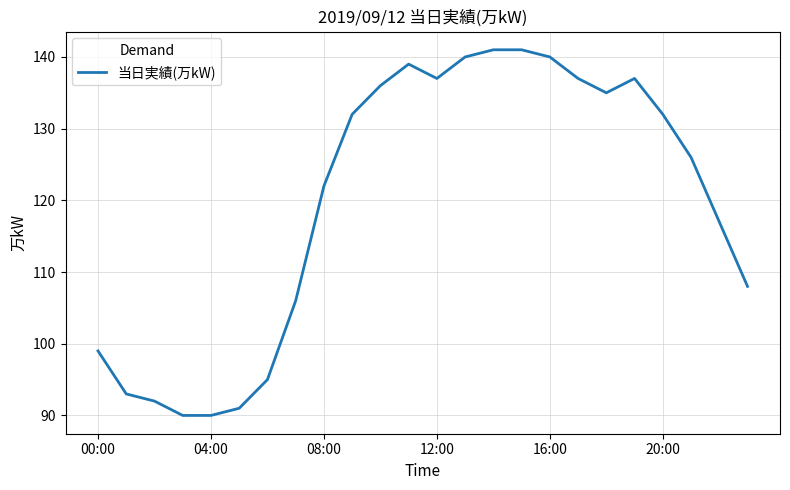

What is the maximum value shown in the chart?

141